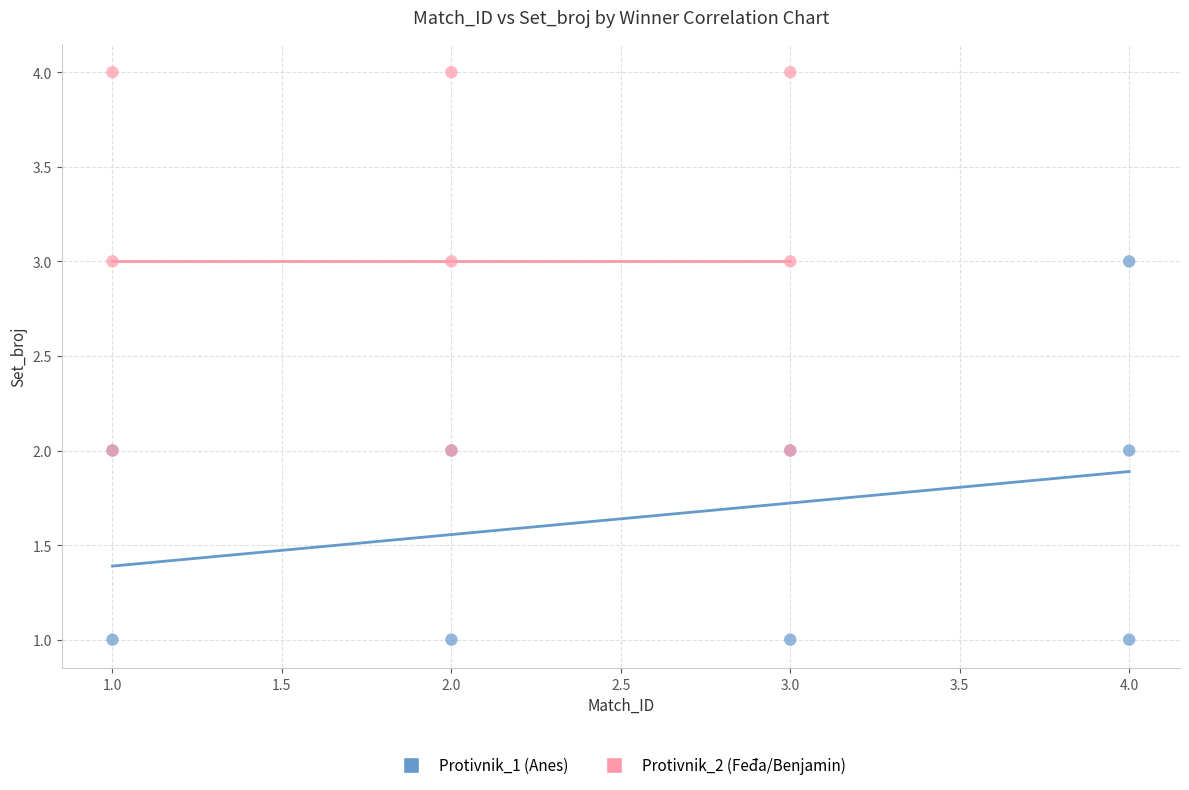

Which series reaches the minimum Y coordinate?

Protivnik_1 (Anes)